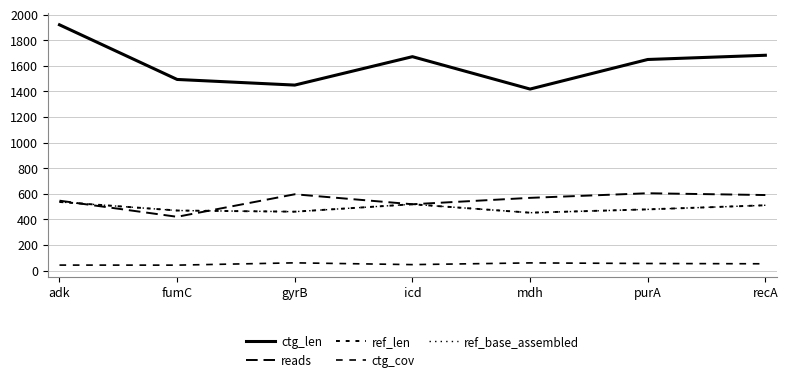

What is the difference between the second highest and second lowest values in the ctg_len series?

233.0